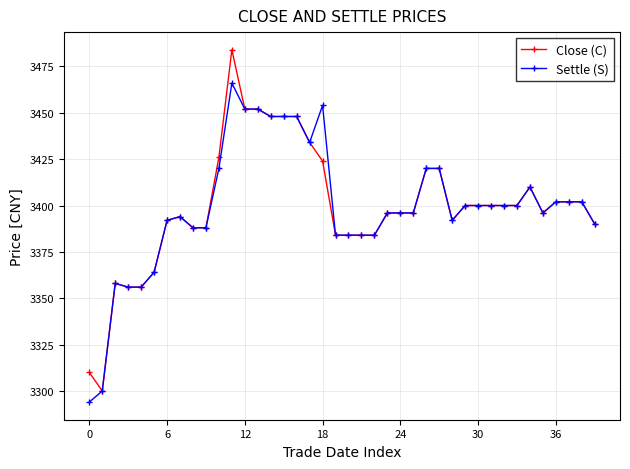

Rank the series by their maximum value, from highest to lowest.

Close (C), Settle (S)